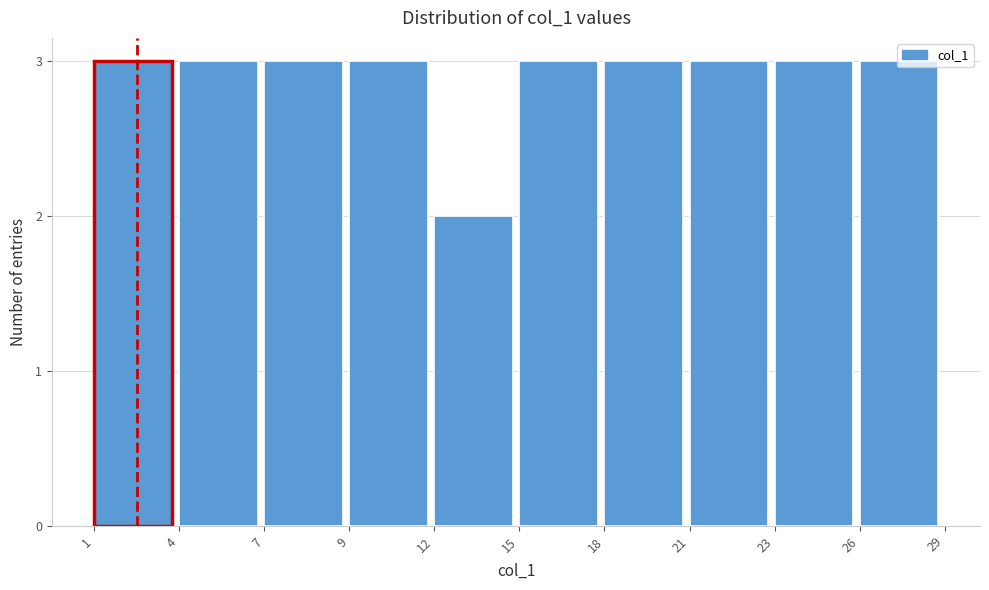

At which category does the chart reach its minimum across all series?

12